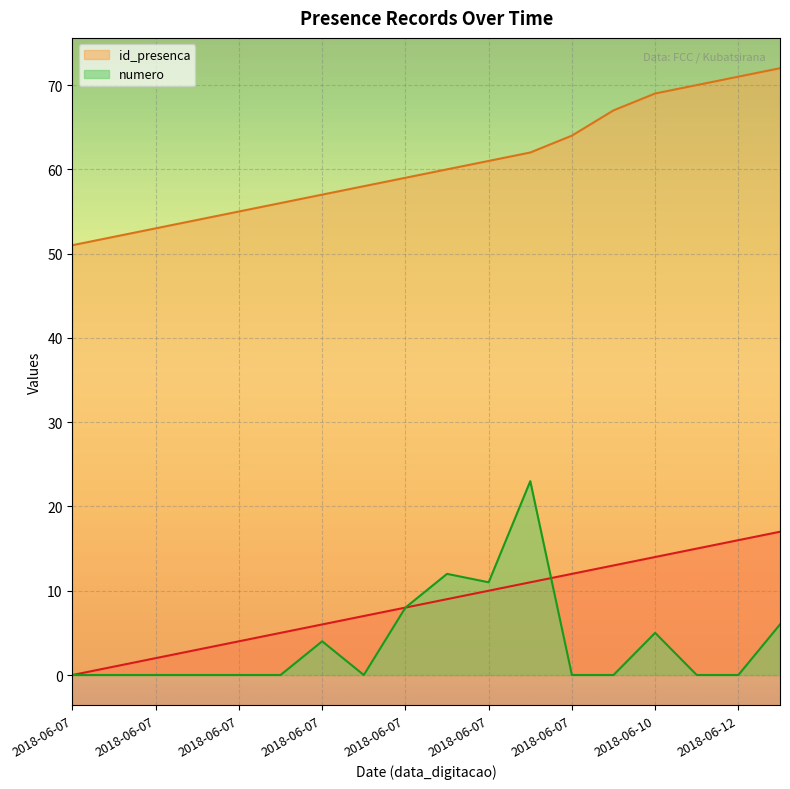

True or false: numero and id_presenca cross at least once.

False